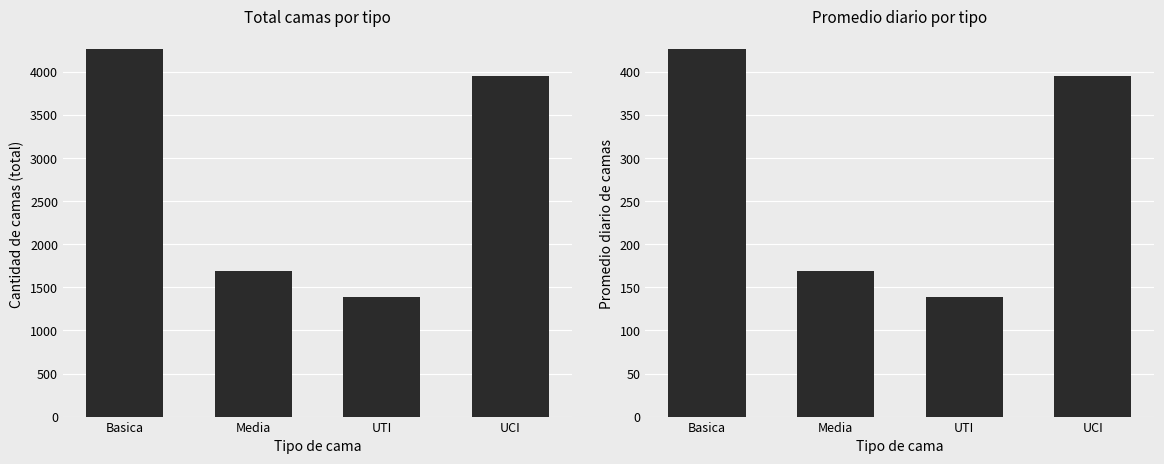

What position from the left is Media?

2